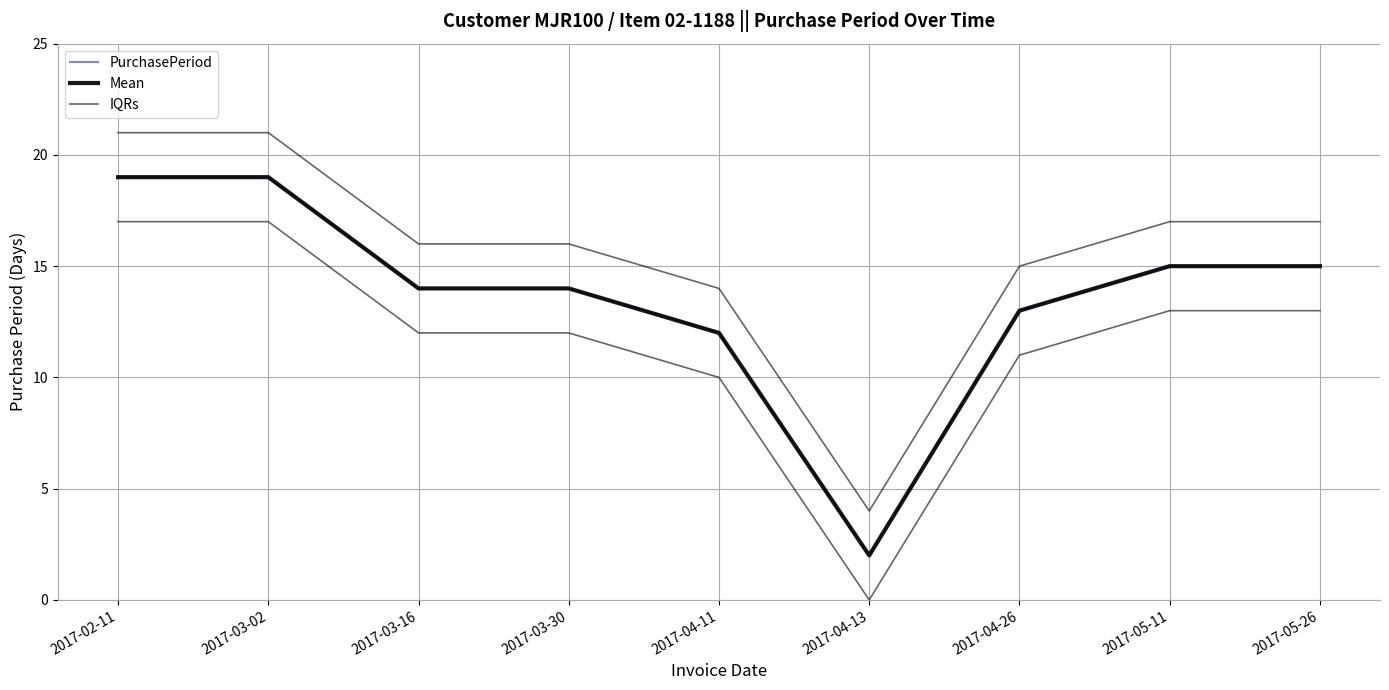

At 2017-03-30, list the series in order from smallest to largest.

PurchasePeriod, Mean, IQRs